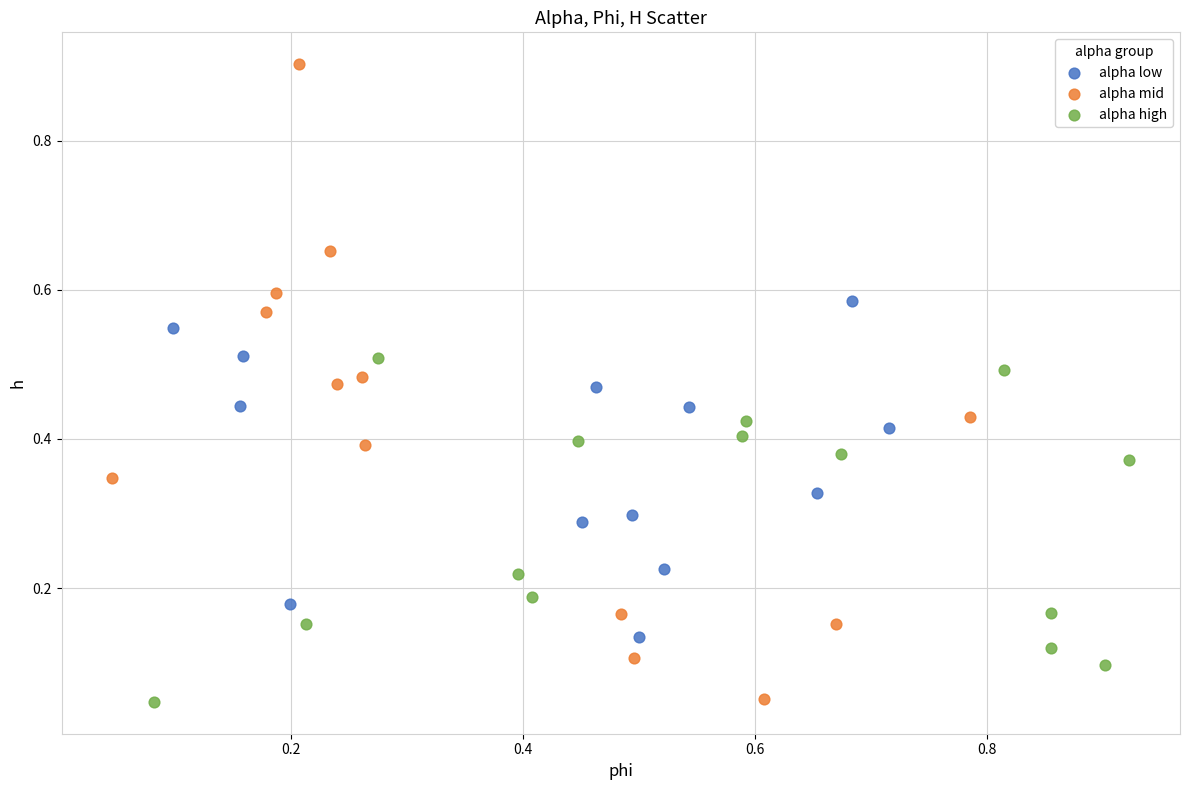

Which series has the largest Y range (max minus min)?

alpha mid